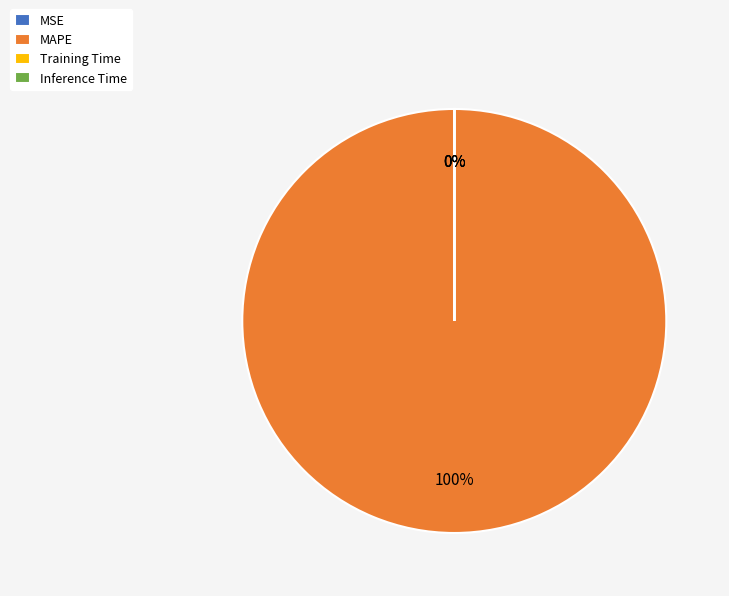

Which slice is the smallest?

Inference Time